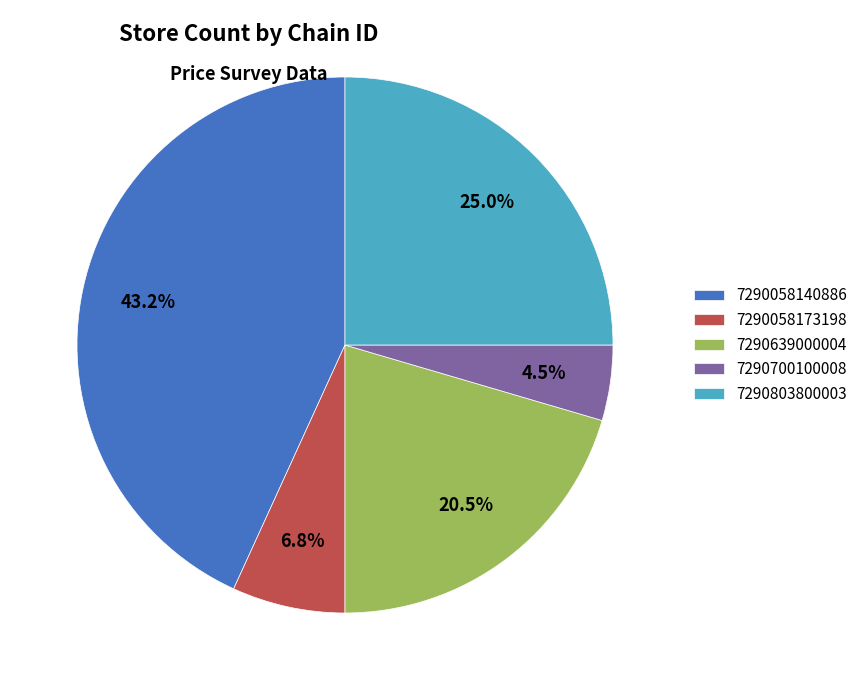

Which category has the smallest portion of the pie?

7290700100008